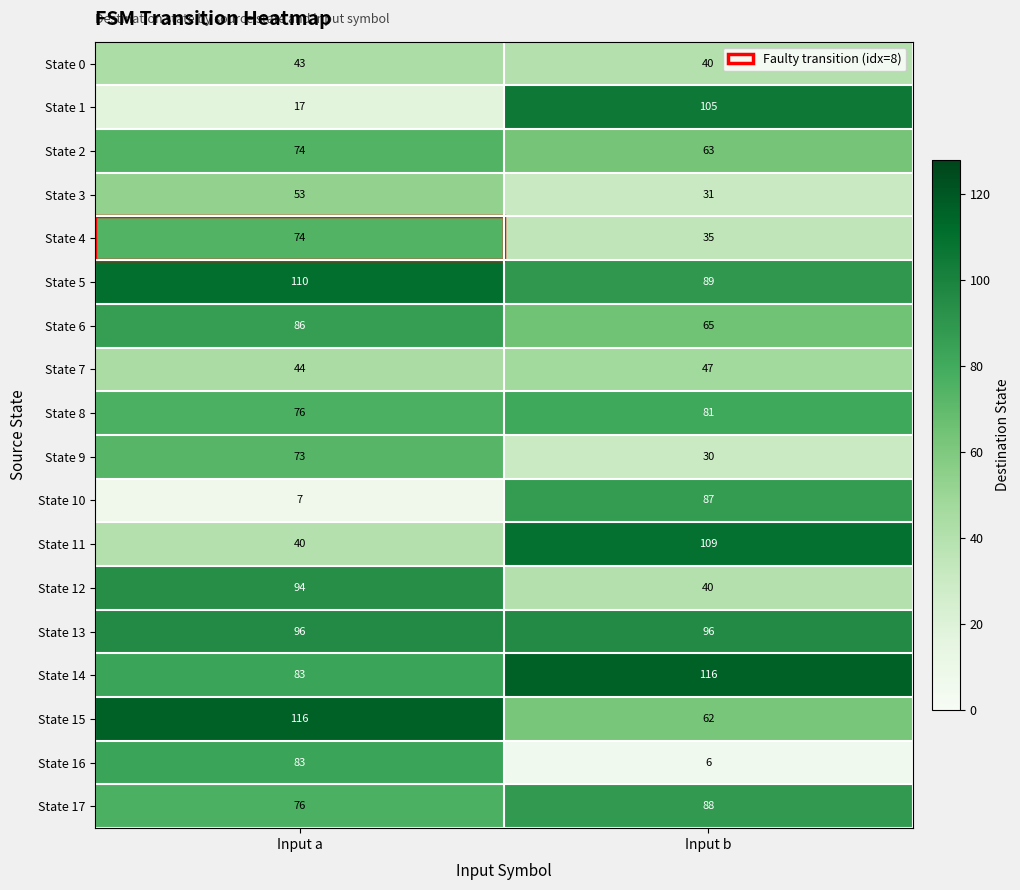

List the labels in order of State 4 value, smallest first.

Input b, Input a